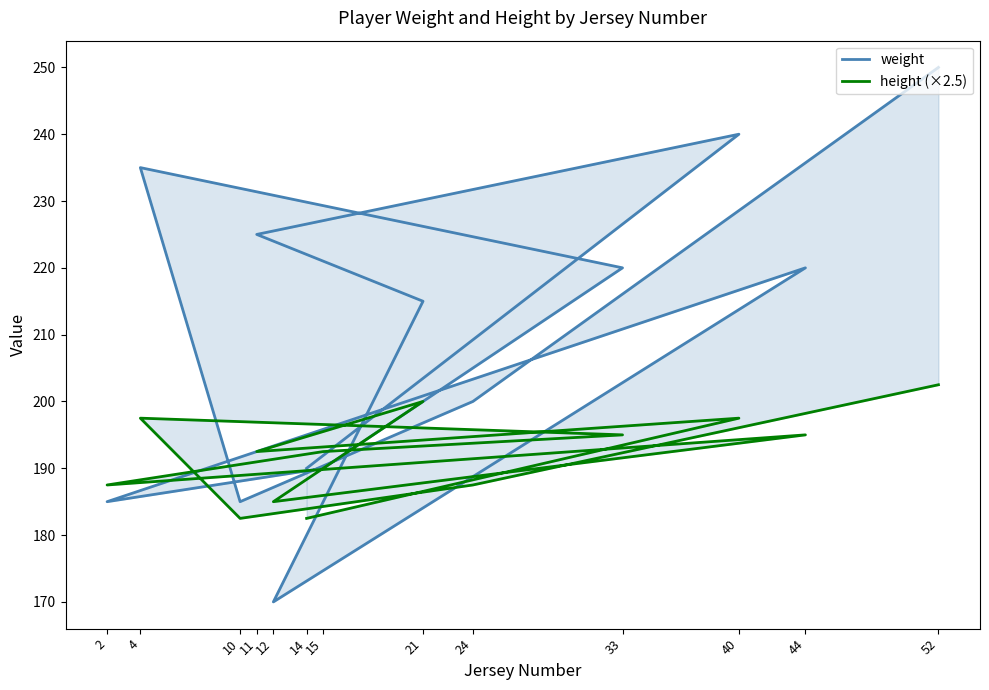

Between 24 and 40, which series saw the biggest shift?

weight